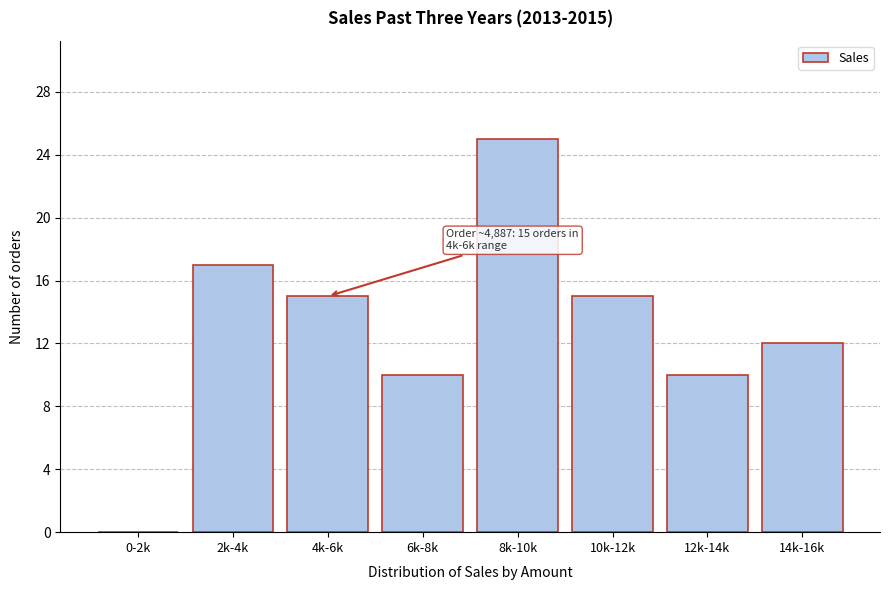

Reading right to left, transcribe all the data shown in this chart.

14k-16k=12	12k-14k=10	10k-12k=15	8k-10k=25	6k-8k=10	4k-6k=15	2k-4k=17	0-2k=0